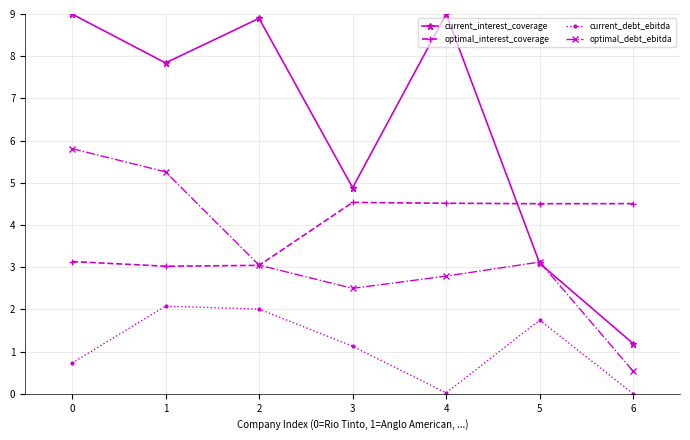

Count the number of categories in the chart.

7